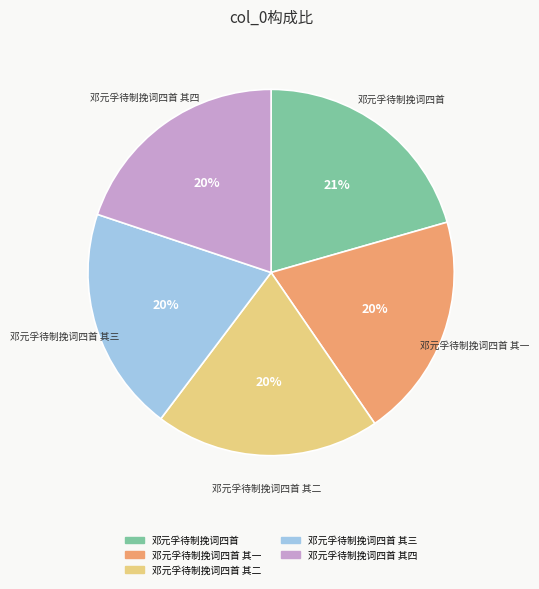

What percentage is the 邓元孚待制挽词四首 其一 slice, to the nearest percent?

20%